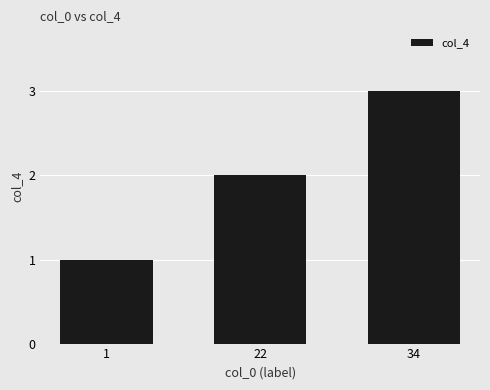

Reading left to right, extract all data points from this chart.

1=1	22=2	34=3